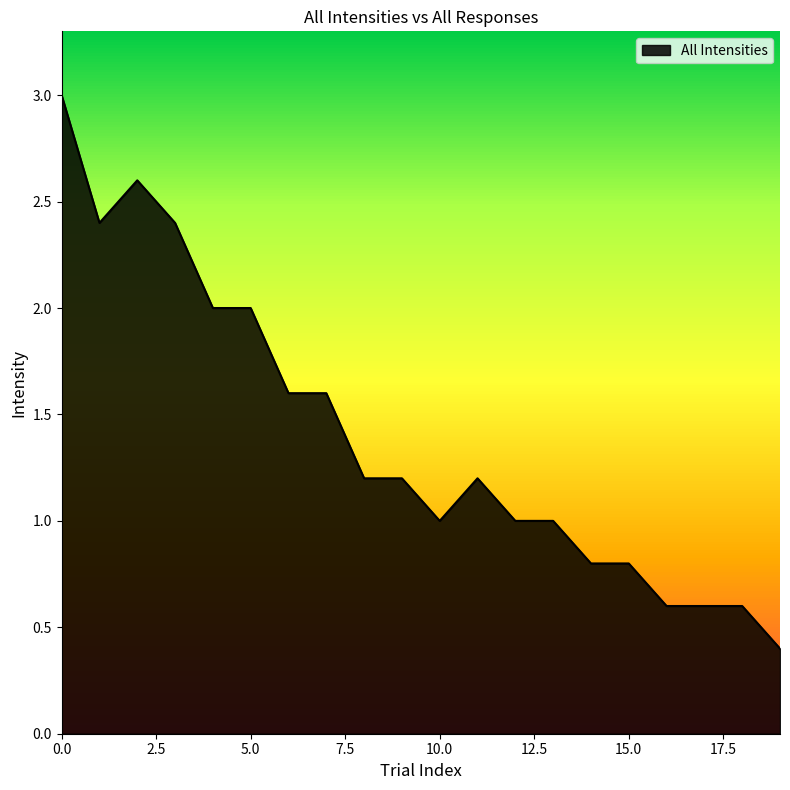

What is the minimum value shown in the chart?

0.4